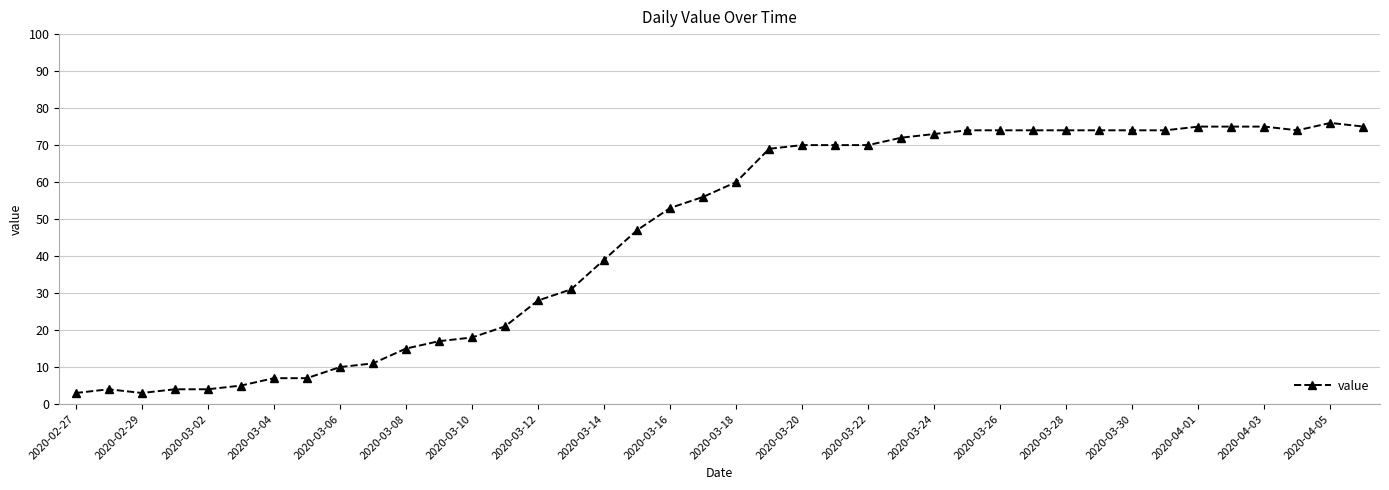

What is the difference between the maximum and second lowest values?

73